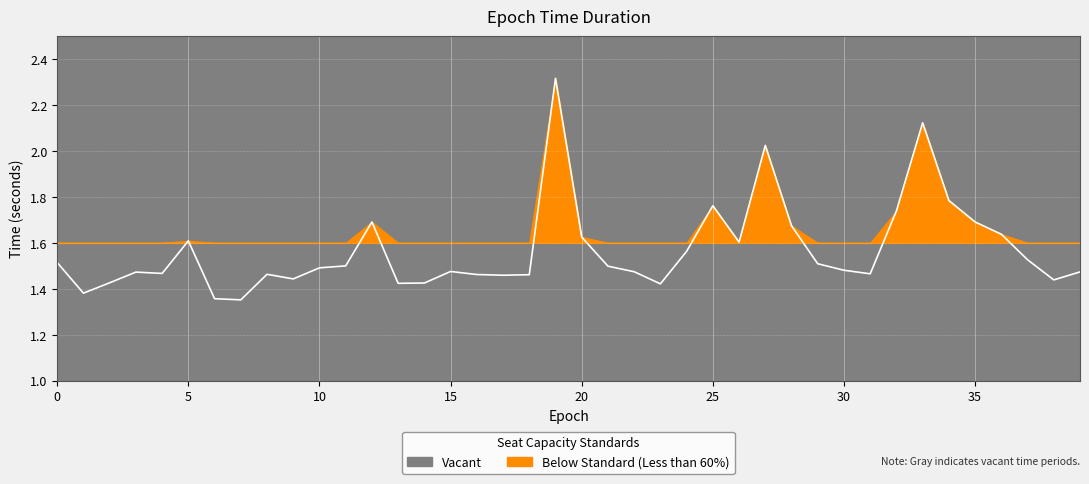

List the labels in order of value, smallest first.

7, 6, 1, 23, 13, 14, 2, 38, 9, 17, 18, 16, 8, 31, 4, 3, 39, 22, 15, 30, 10, 21, 11, 29, 0, 37, 24, 26, 5, 20, 36, 28, 12, 35, 32, 25, 34, 27, 33, 19